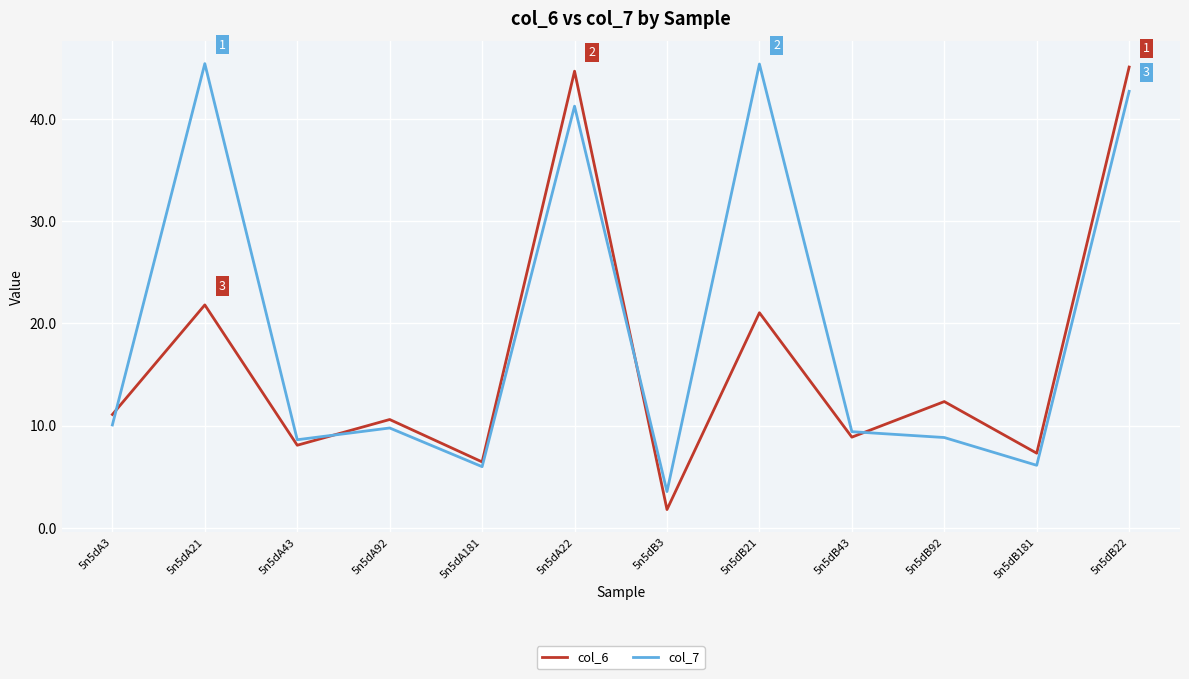

List the series in order of their overall mean, lowest first.

col_6, col_7